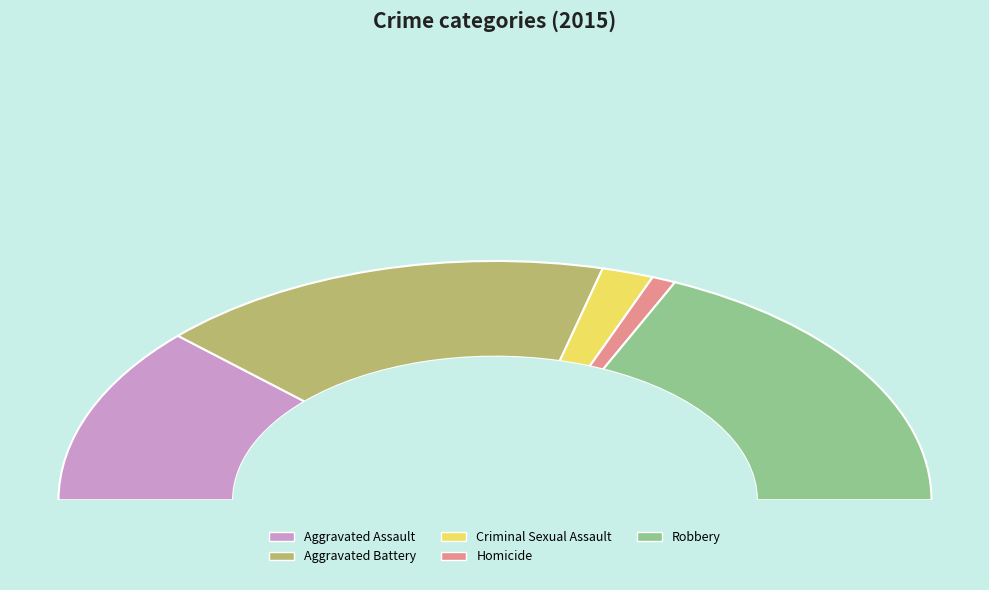

Rank the categories by value from highest to lowest.

Robbery, Aggravated Battery, Aggravated Assault, Criminal Sexual Assault, Homicide